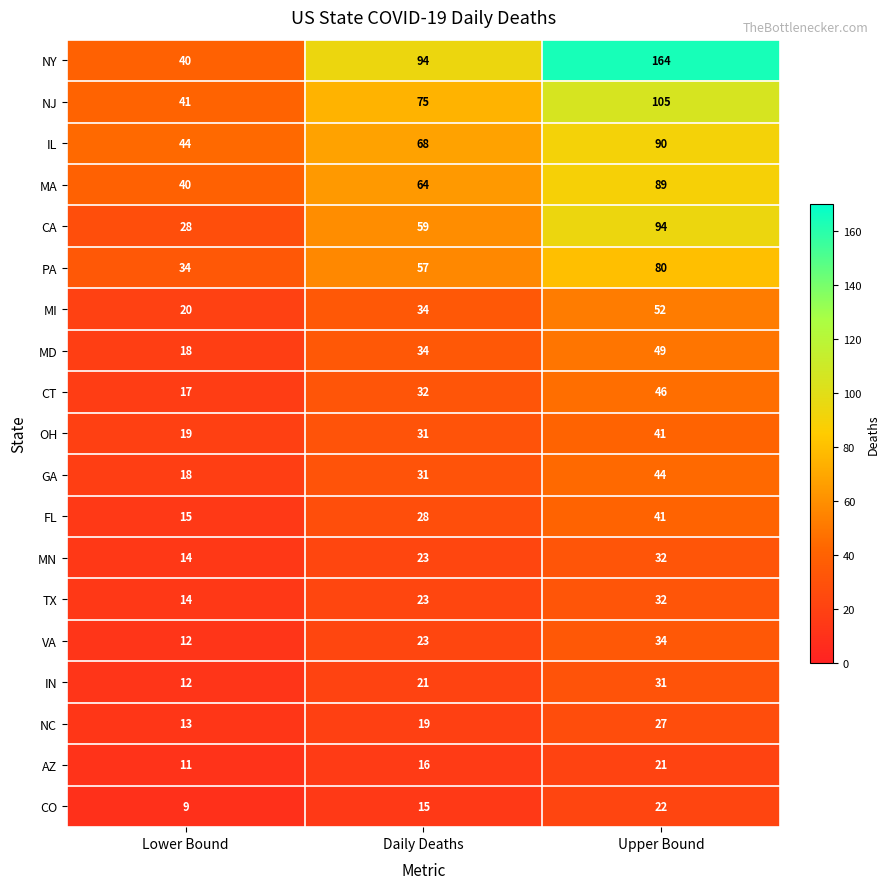

True or false: AZ has a value of 28 at Daily Deaths.

False